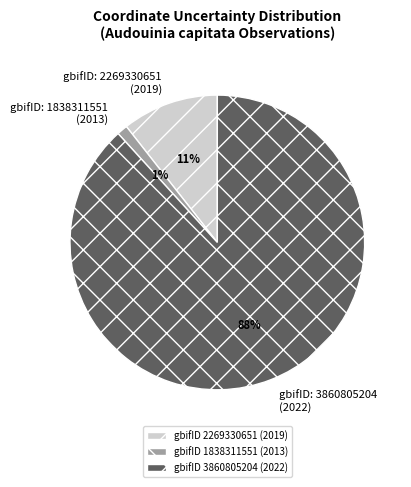

How many segments does this pie chart have?

3